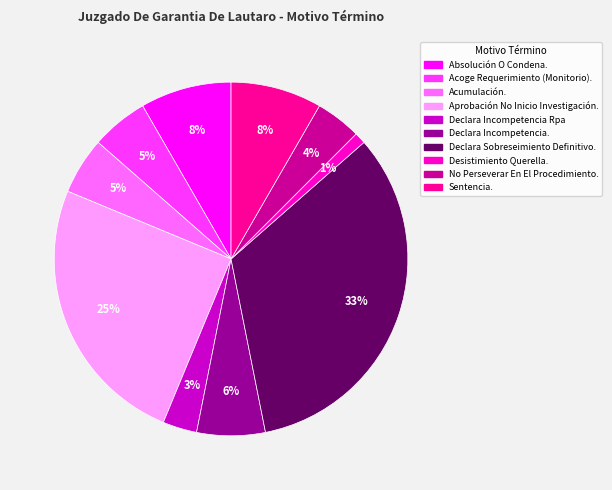

To the nearest percent, what is the average slice percentage?

10%